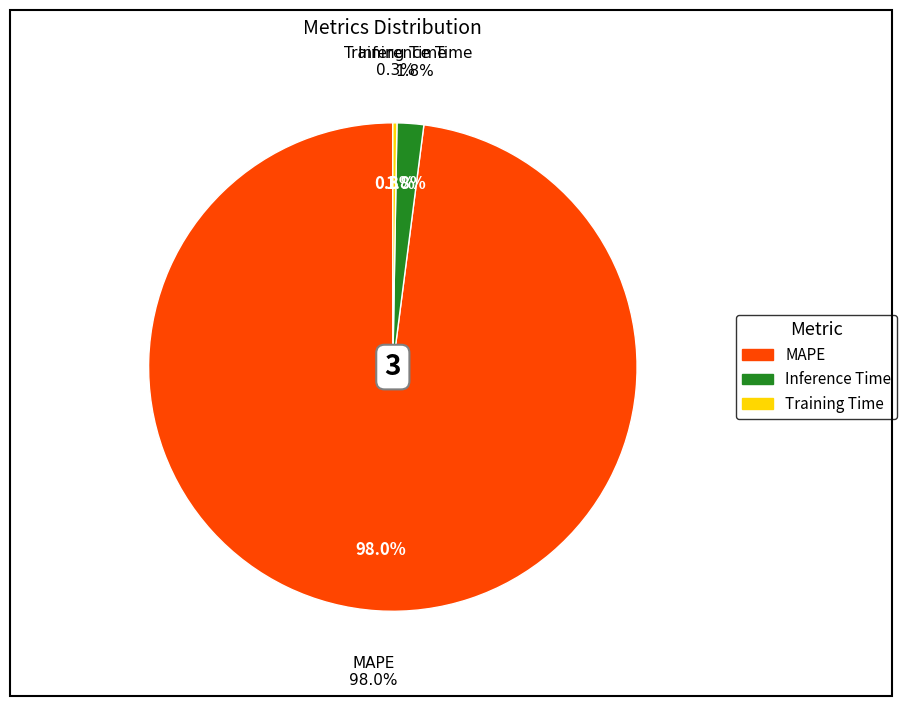

To the nearest percent, what is the average slice percentage?

33%